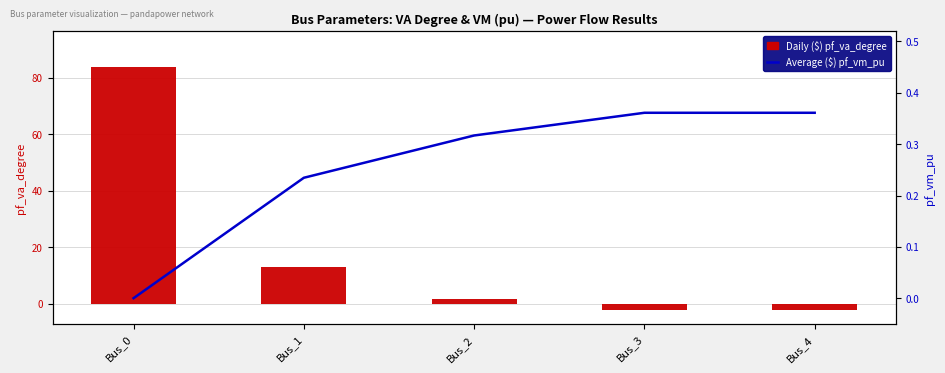

True or false: Daily ($) pf_va_degree has a value of 39.1 at Bus_0.

False